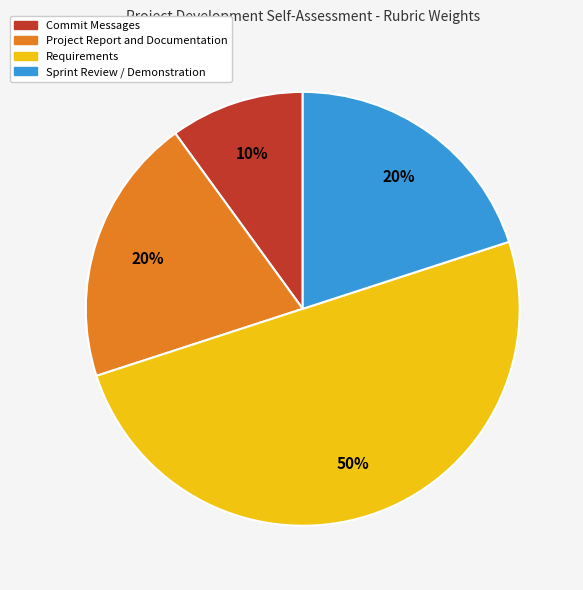

To the nearest percent, what is the combined percentage of Project Report and Documentation and Sprint Review / Demonstration?

40%